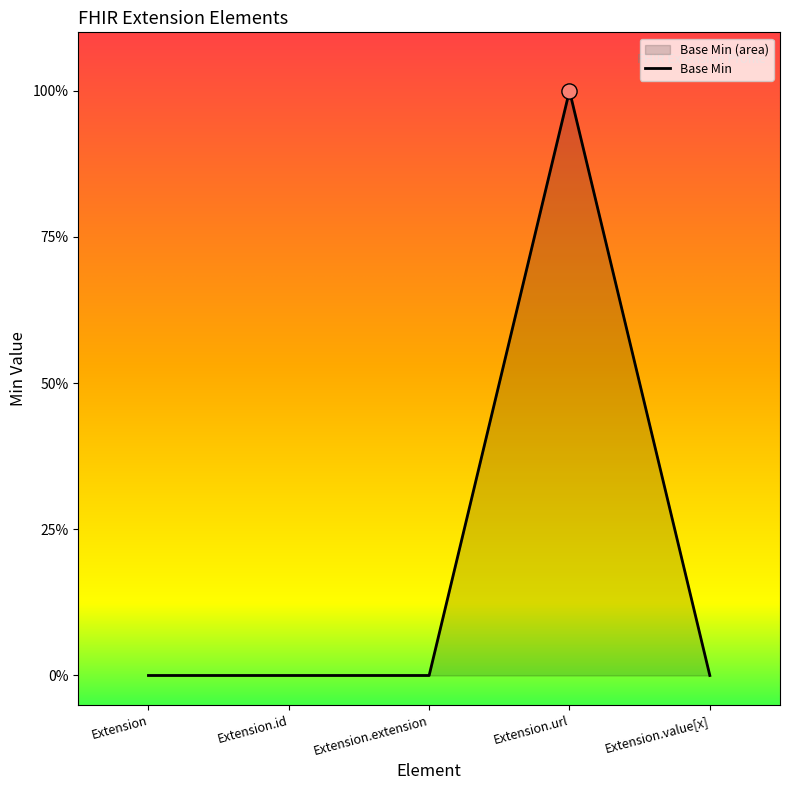

Between Extension.url and Extension, which is larger?

Extension.url